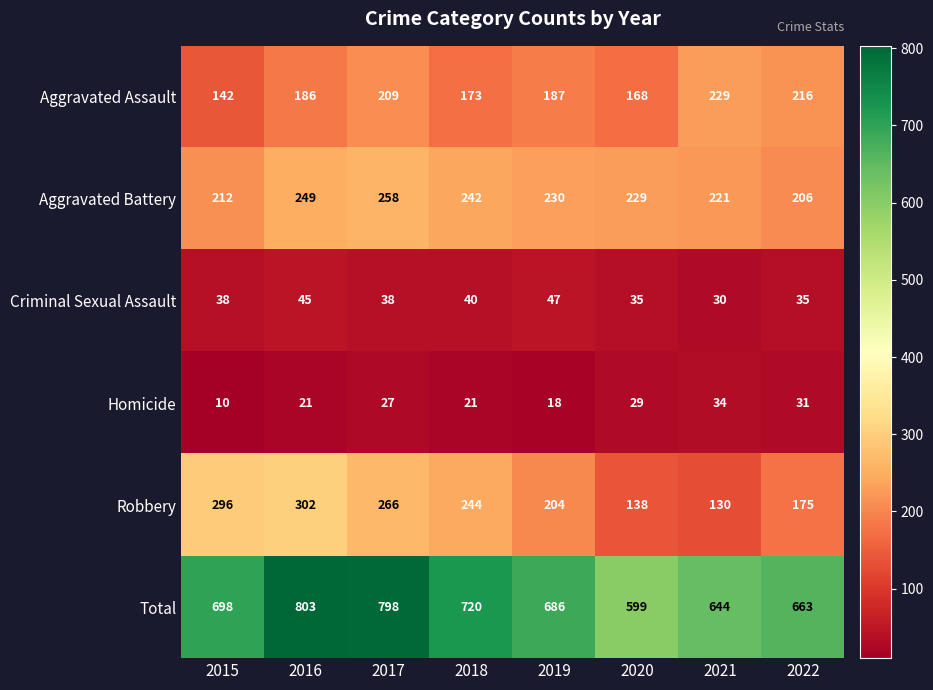

Which category has the highest value across all series?

2016